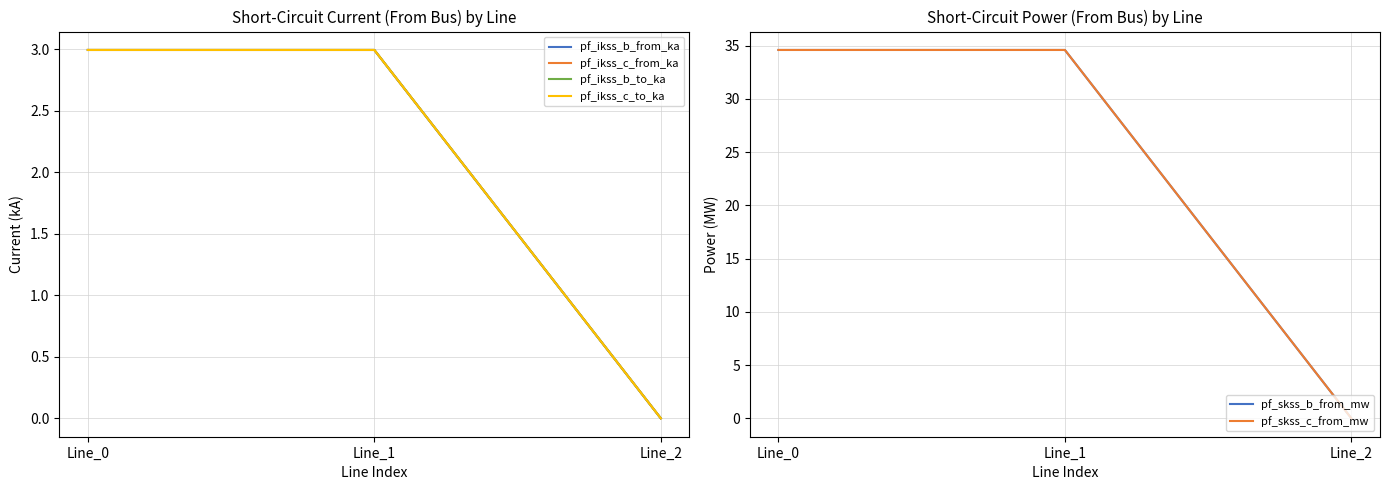

Is this an area chart (filled region under the line)?

No